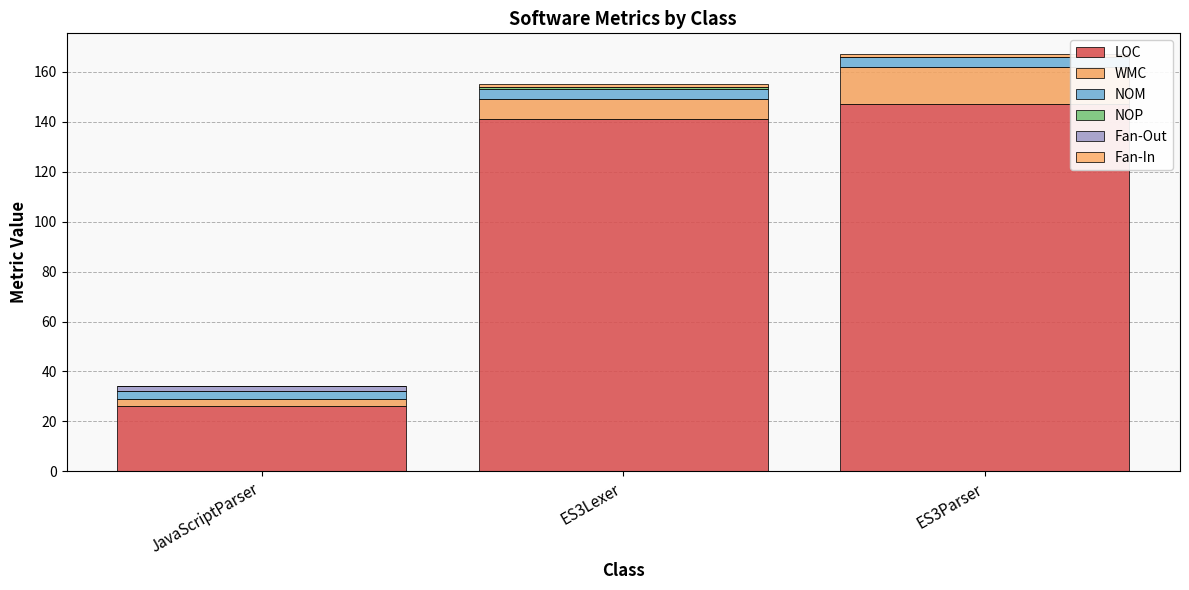

What is the label of the 2nd bar from the left?

ES3Lexer